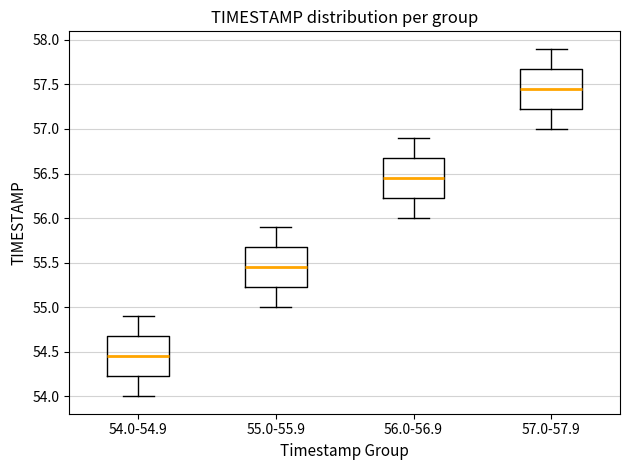

Where does the median line of the box for 54.0-54.9 sit on the y-axis? The values are not printed on the chart, so give them approximately, as read against the axis.

54.45